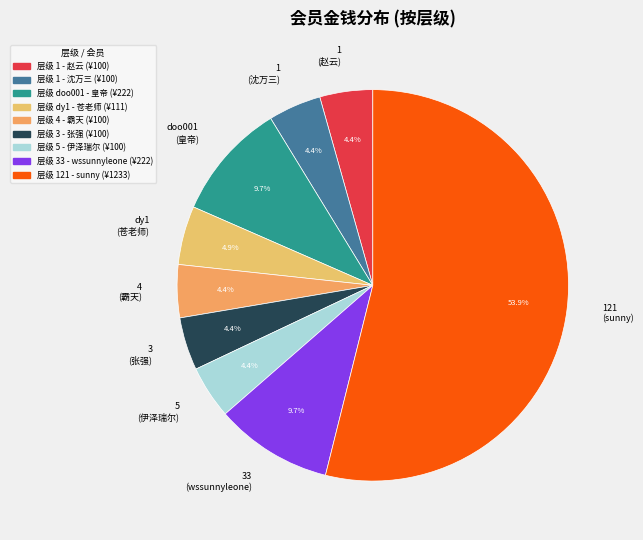

Is there a majority slice in this chart?

Yes